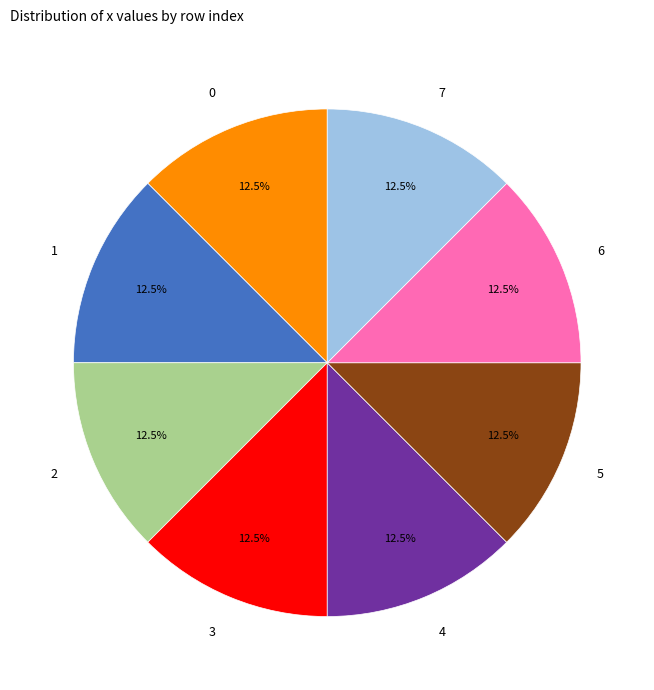

How much of the chart is everything except 5?

87.5%